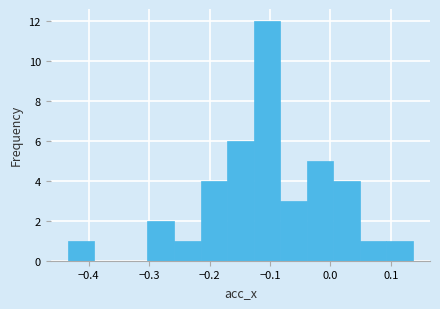

Over which range of the x-axis is the bar tallest?

-0.13 to -0.08